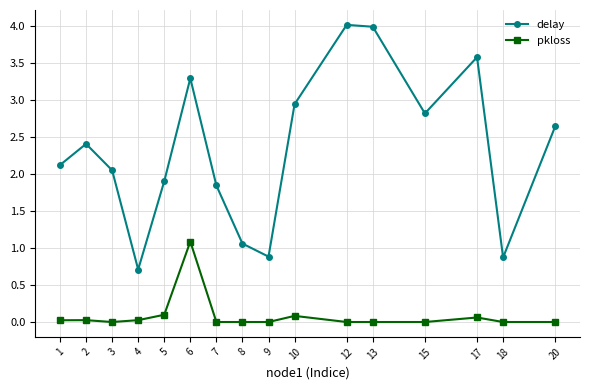

How many data points in delay are above 2?

10